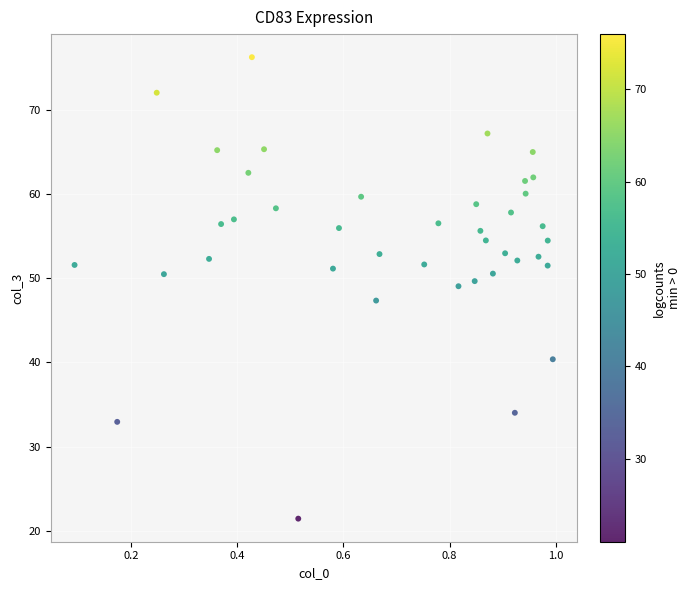

What is the range of Y values (max minus min)?

54.8